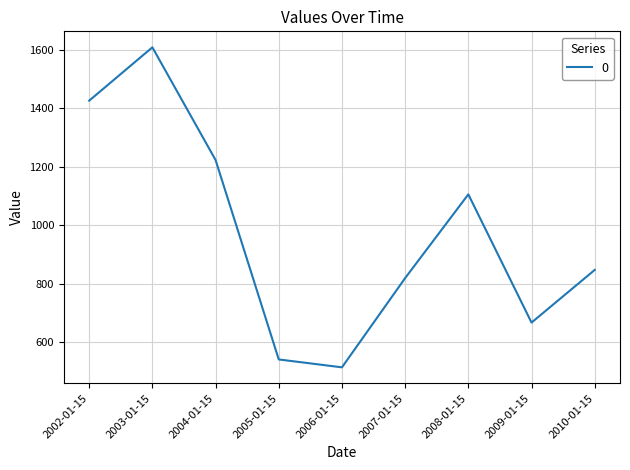

What is the difference between the values at 2005-01-15 and 2003-01-15?

1068.2